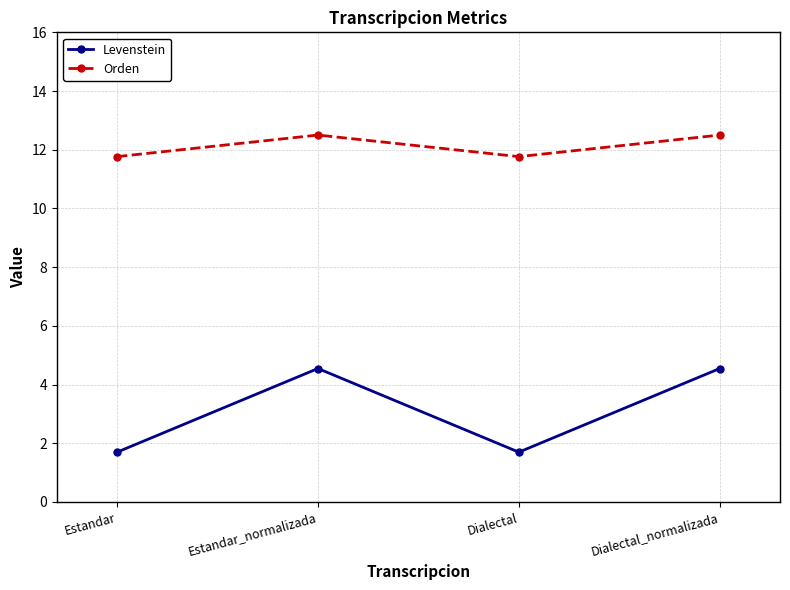

What is the label of the 4th point from the left?

Dialectal_normalizada